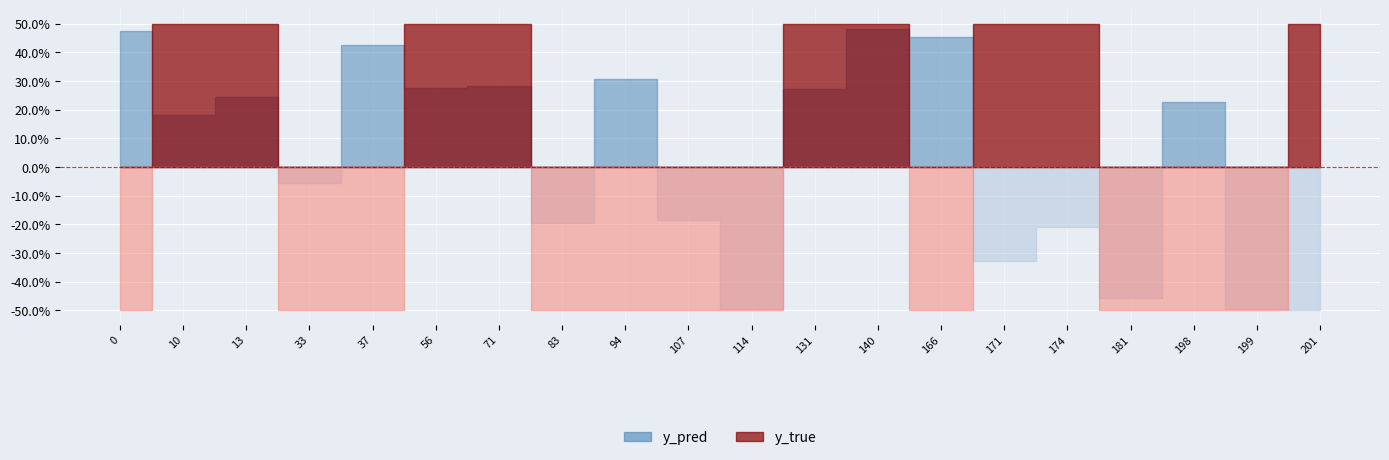

Which has a higher value, 107 or 166?

166